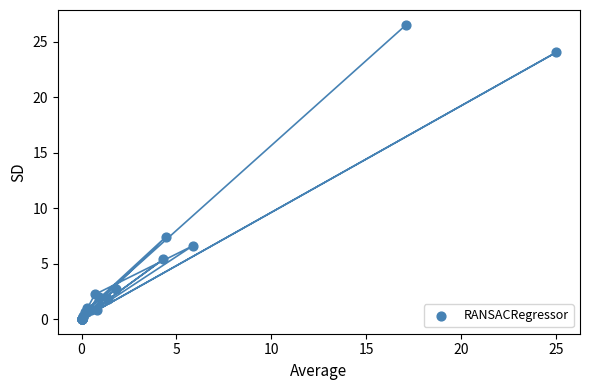

What Y value in the scatter plot is closest to 13?

7.4